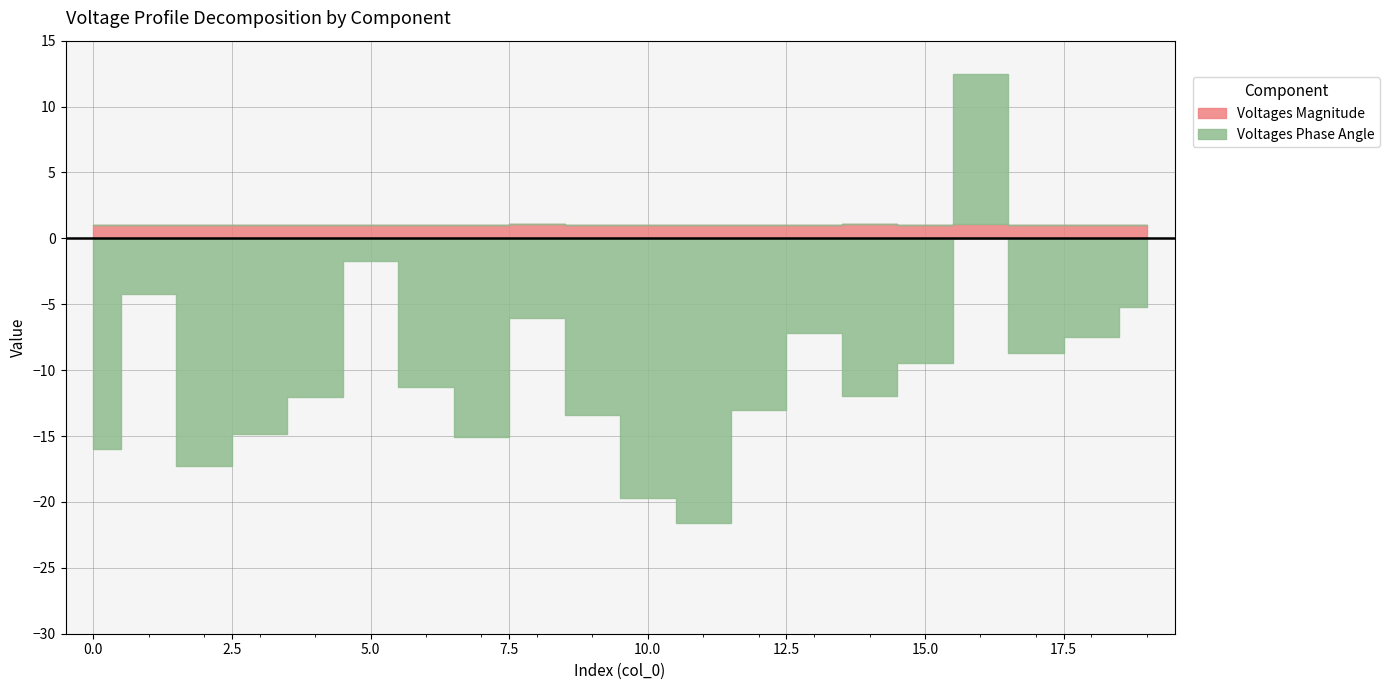

How many lines are shown in the chart?

2